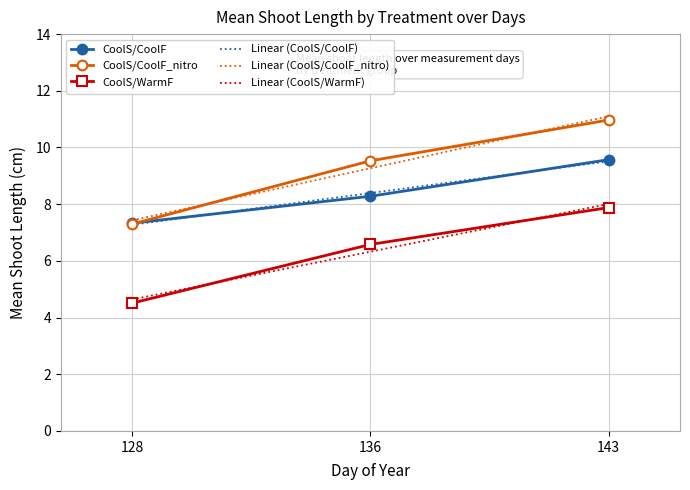

Is the value of CoolS/WarmF at 136 greater than the value of Linear (CoolS/WarmF) at 128?

Yes